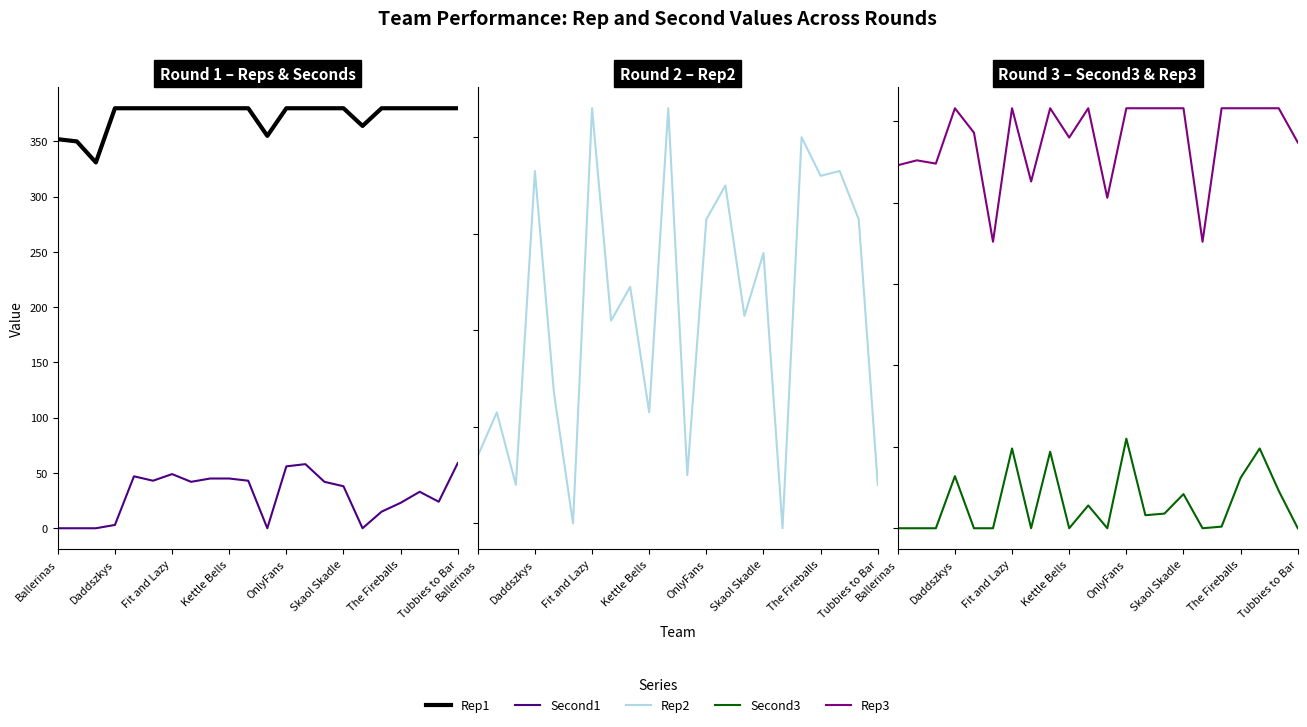

At which category does the chart reach its minimum across all series?

Ballerinas